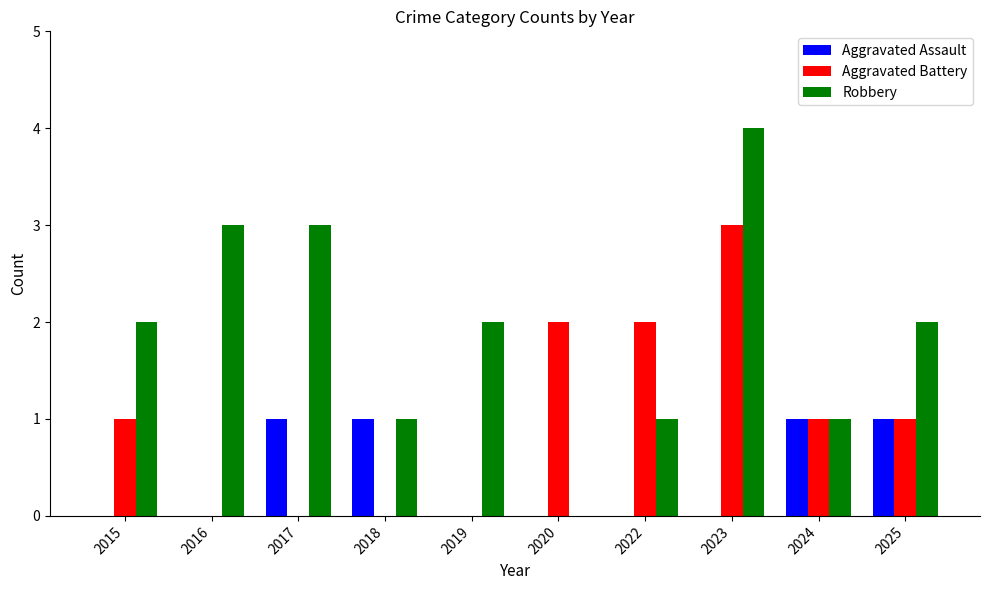

What is the spread (max minus min) of values at 2025?

1